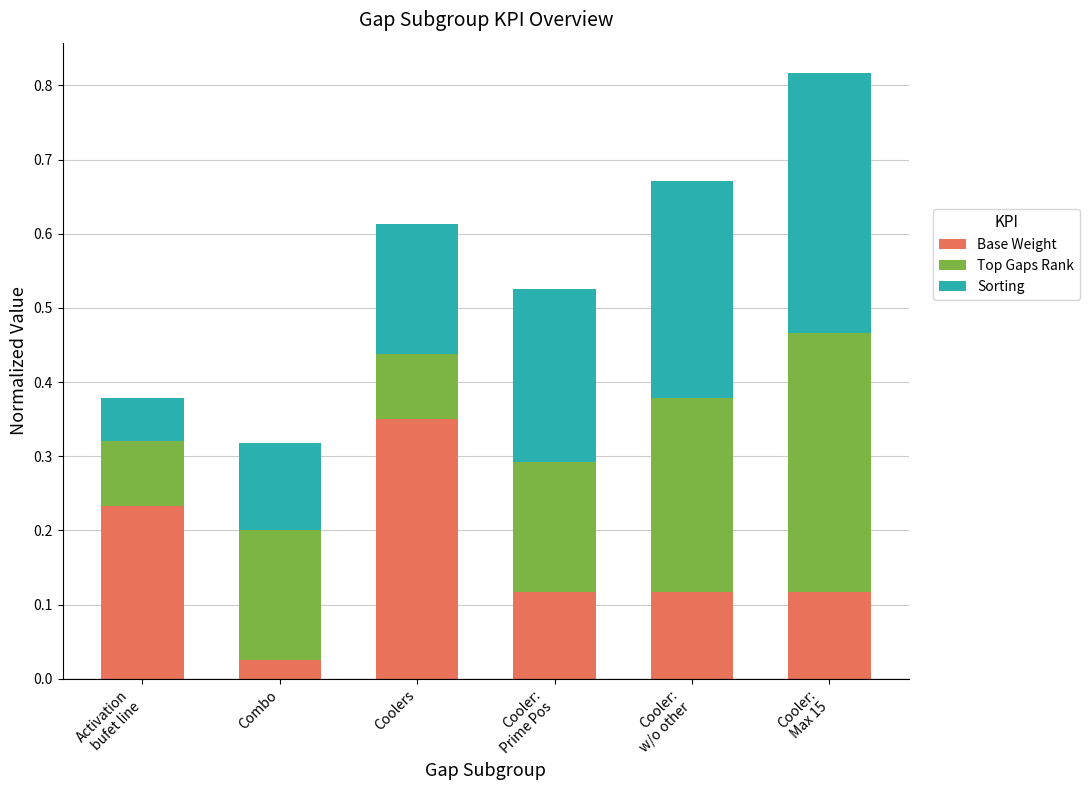

At which label is Base Weight closest to 0?

Combo